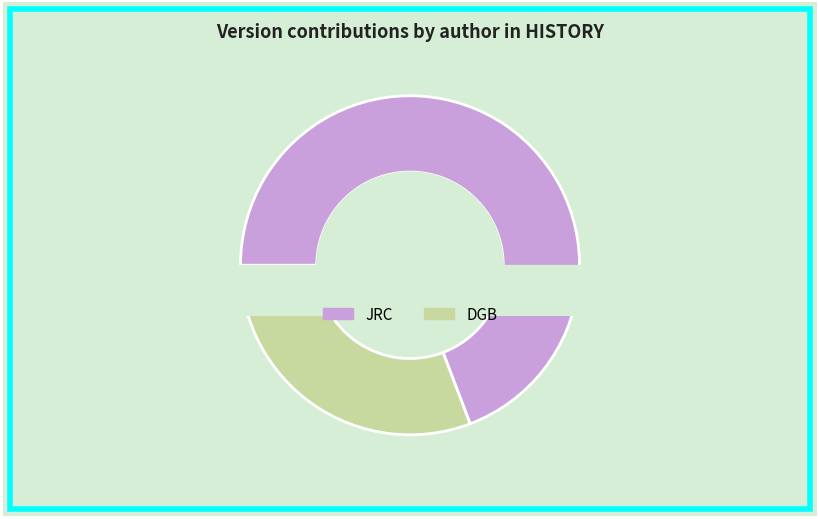

To the nearest percent, what portion does JRC represent?

69%